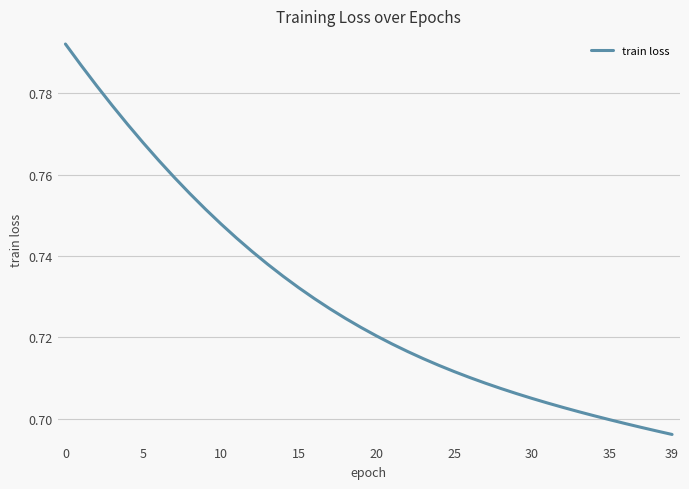

Is it true that the value at 35 is 1.1?

False